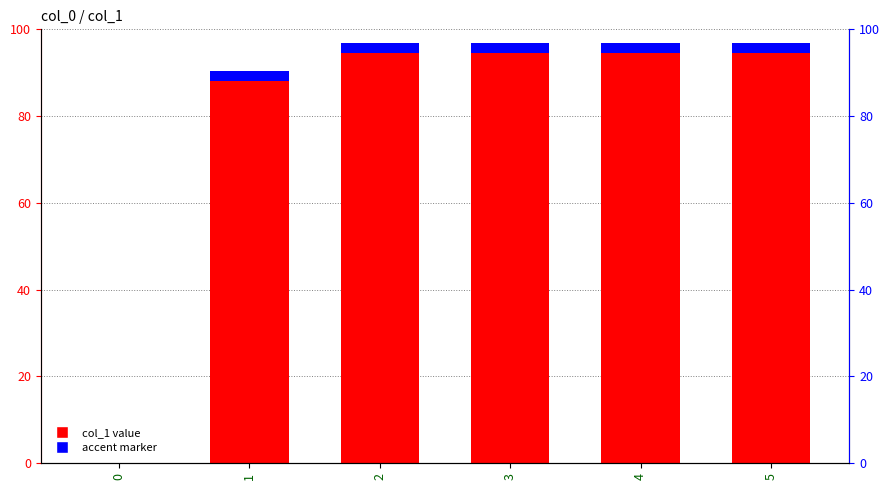

The chart shows a value of 90.5 at 1. True or false?

True